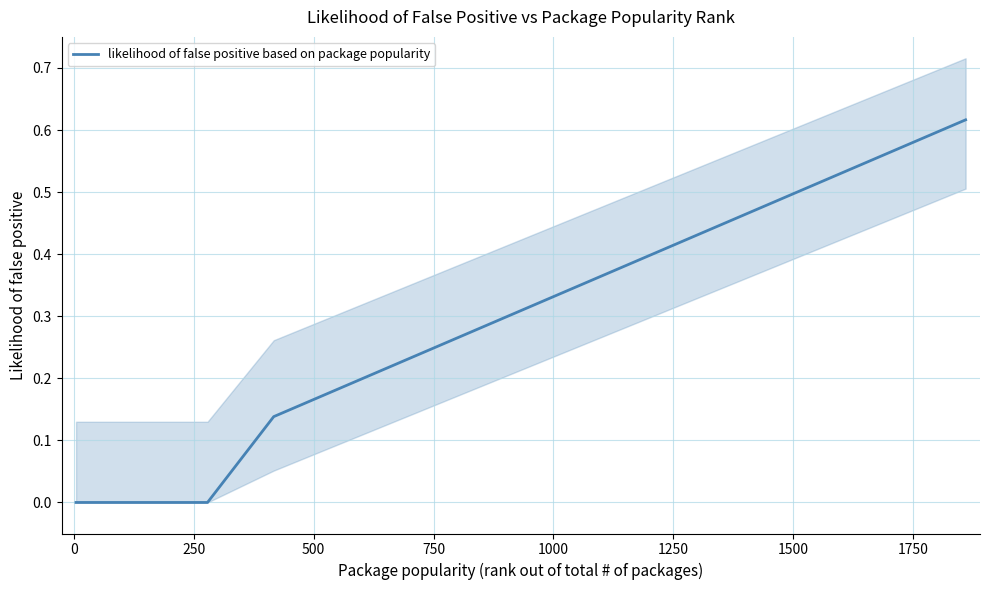

How many series are shown in this chart?

1